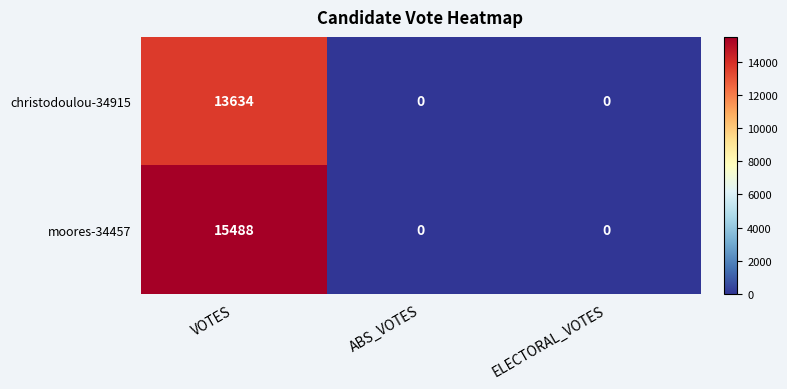

How many distinct data groups are displayed?

2